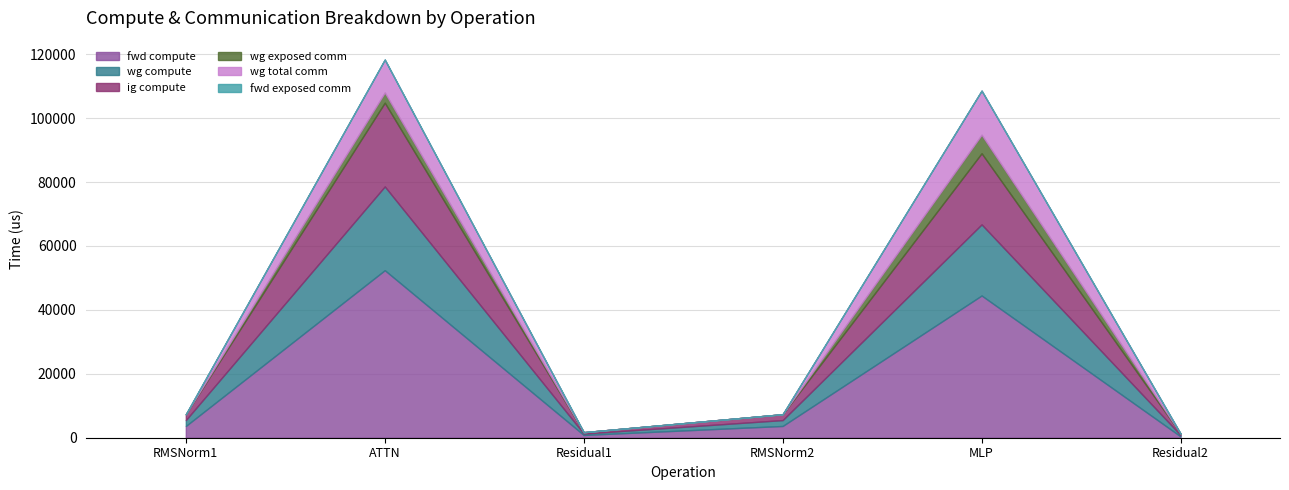

At which category is the sum across all series the highest?

ATTN